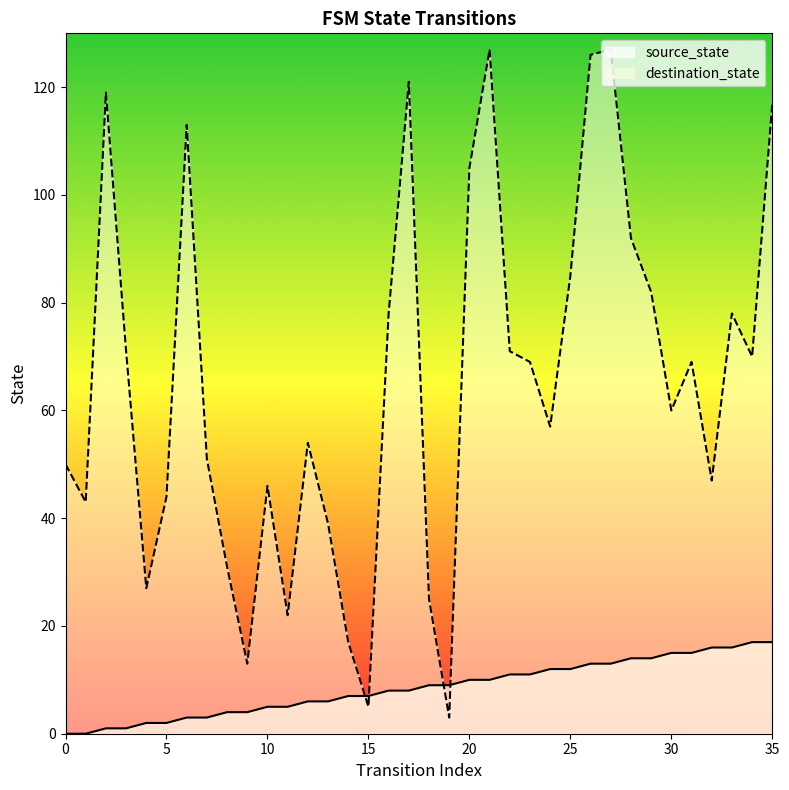

In destination_state, how many points are lower than both neighbors (excluding endpoints)?

10